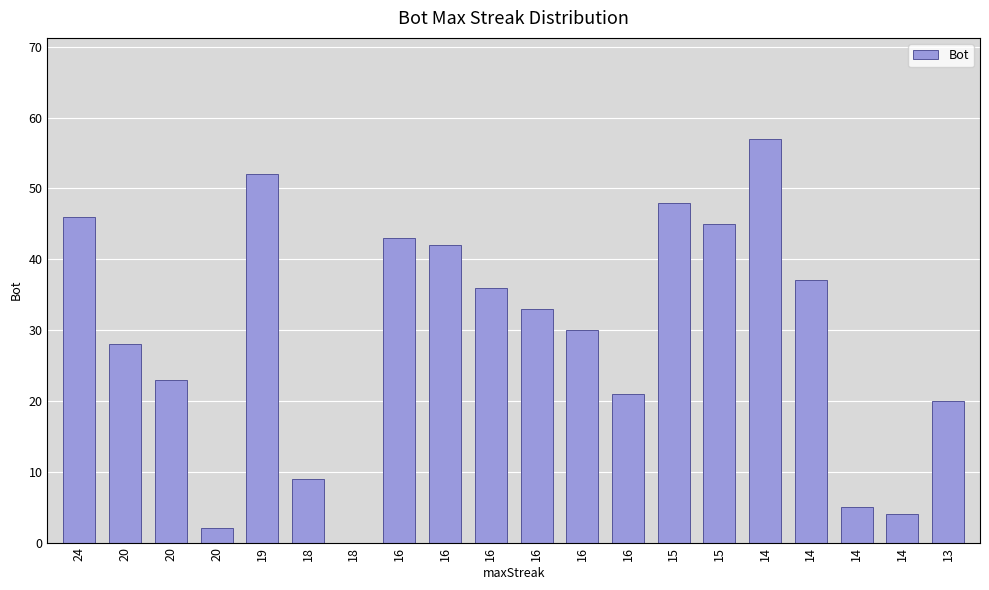

What is the average value?

29